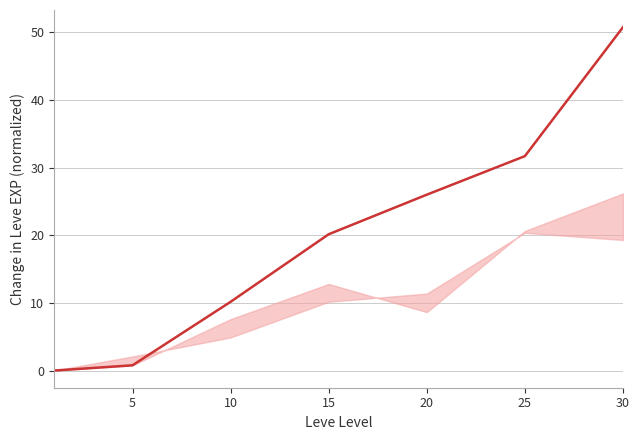

Is this an area chart (filled region under the line)?

No